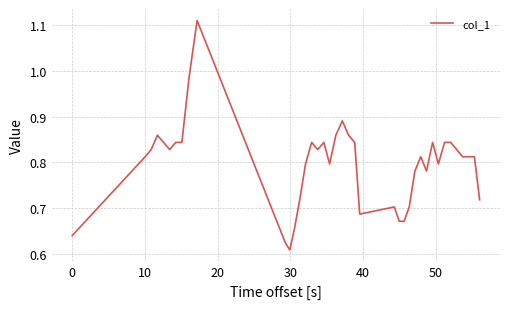

True or false: there are more than 1 points higher than both neighbors.

True